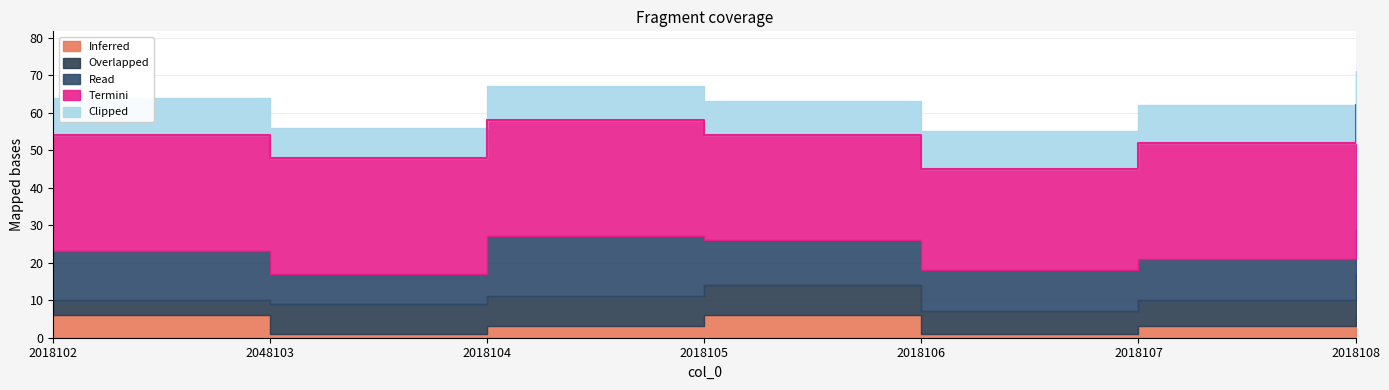

Reading left to right, extract all data points from this chart.

col_2: 4	8	8	8	6	7	11
col_3: 13	8	16	12	11	11	12
col_6: 31	31	31	28	27	31	33
col_1: 6	1	3	6	1	3	6
col_8: 10	8	9	9	10	10	9